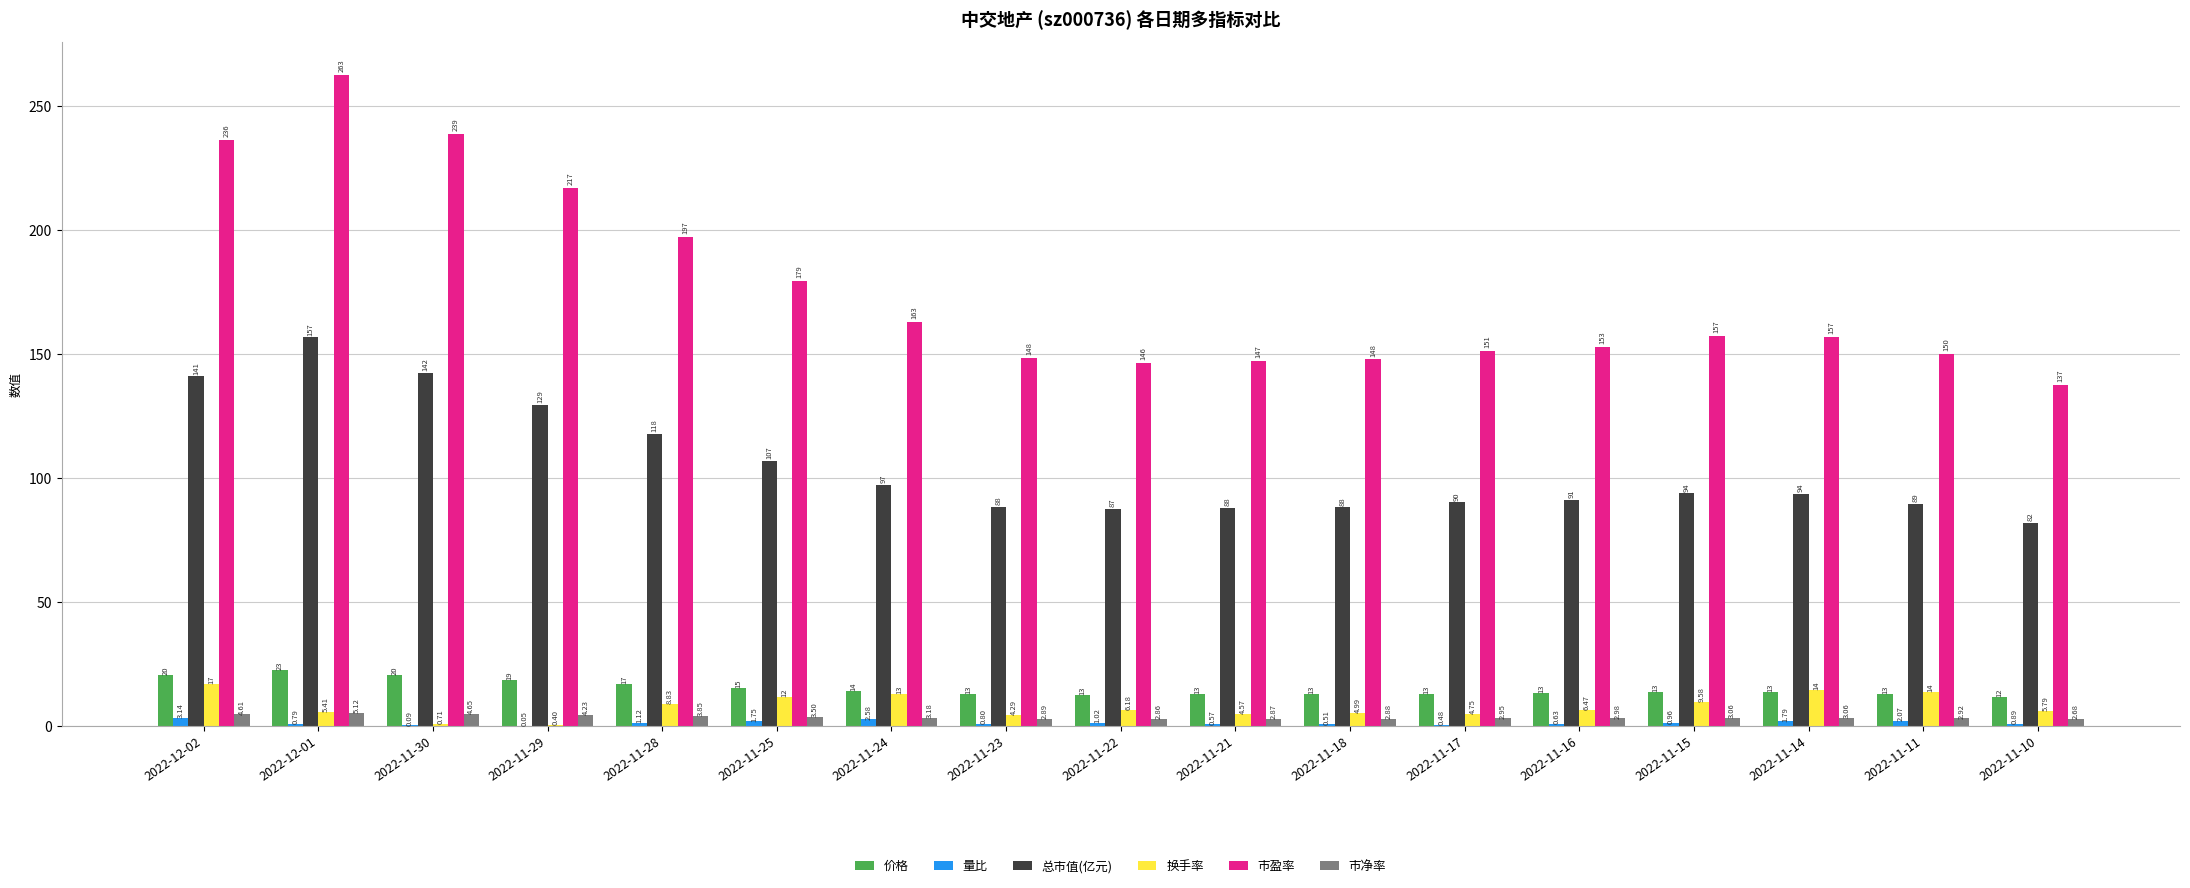

Is the value of 价格 at 2022-12-02 greater than the value of 市净率 at 2022-11-17?

Yes